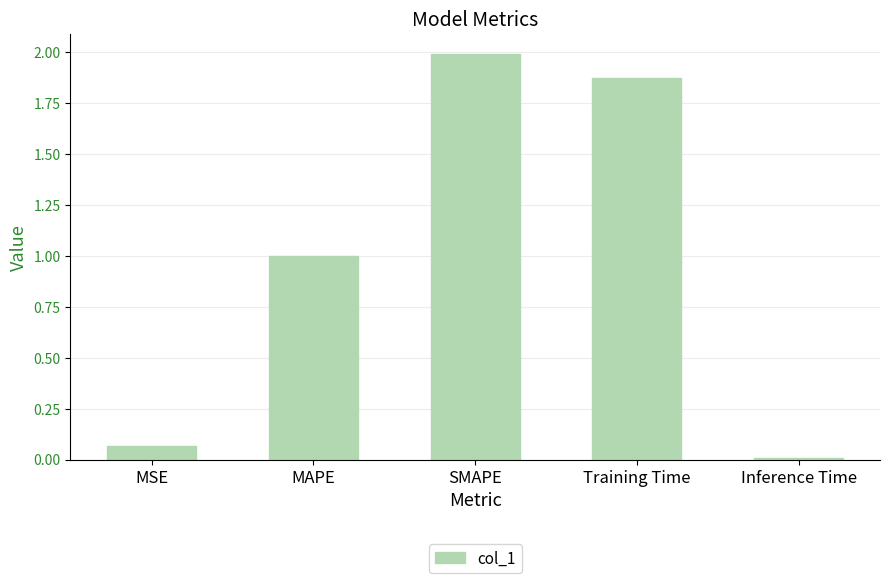

What position from the right is SMAPE?

3